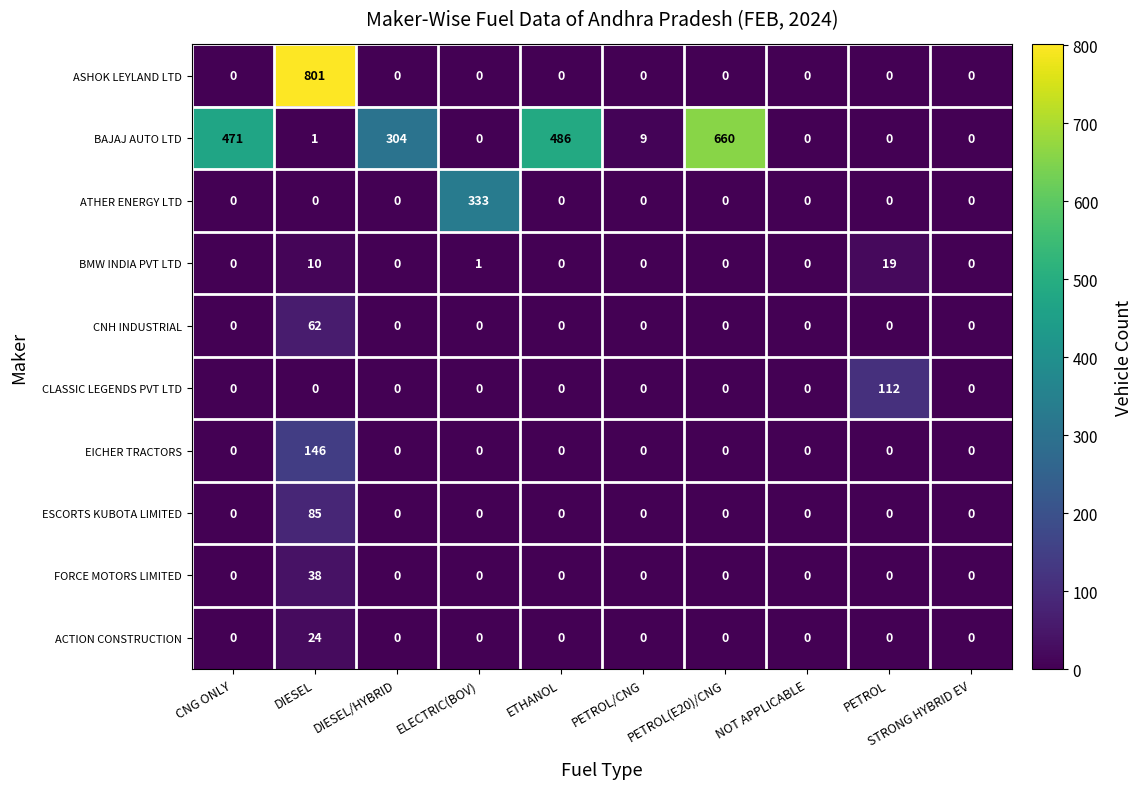

Is it true that EICHER TRACTORS equals 85 at STRONG HYBRID EV?

False